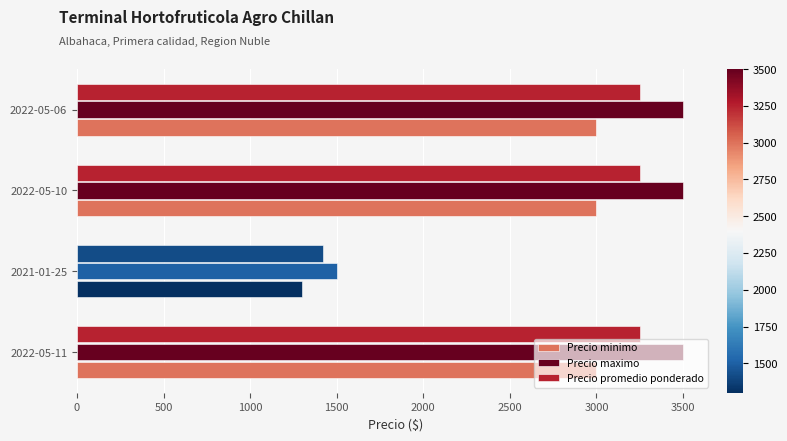

What is the difference between the maximum and minimum values in the Precio minimo series?

1700